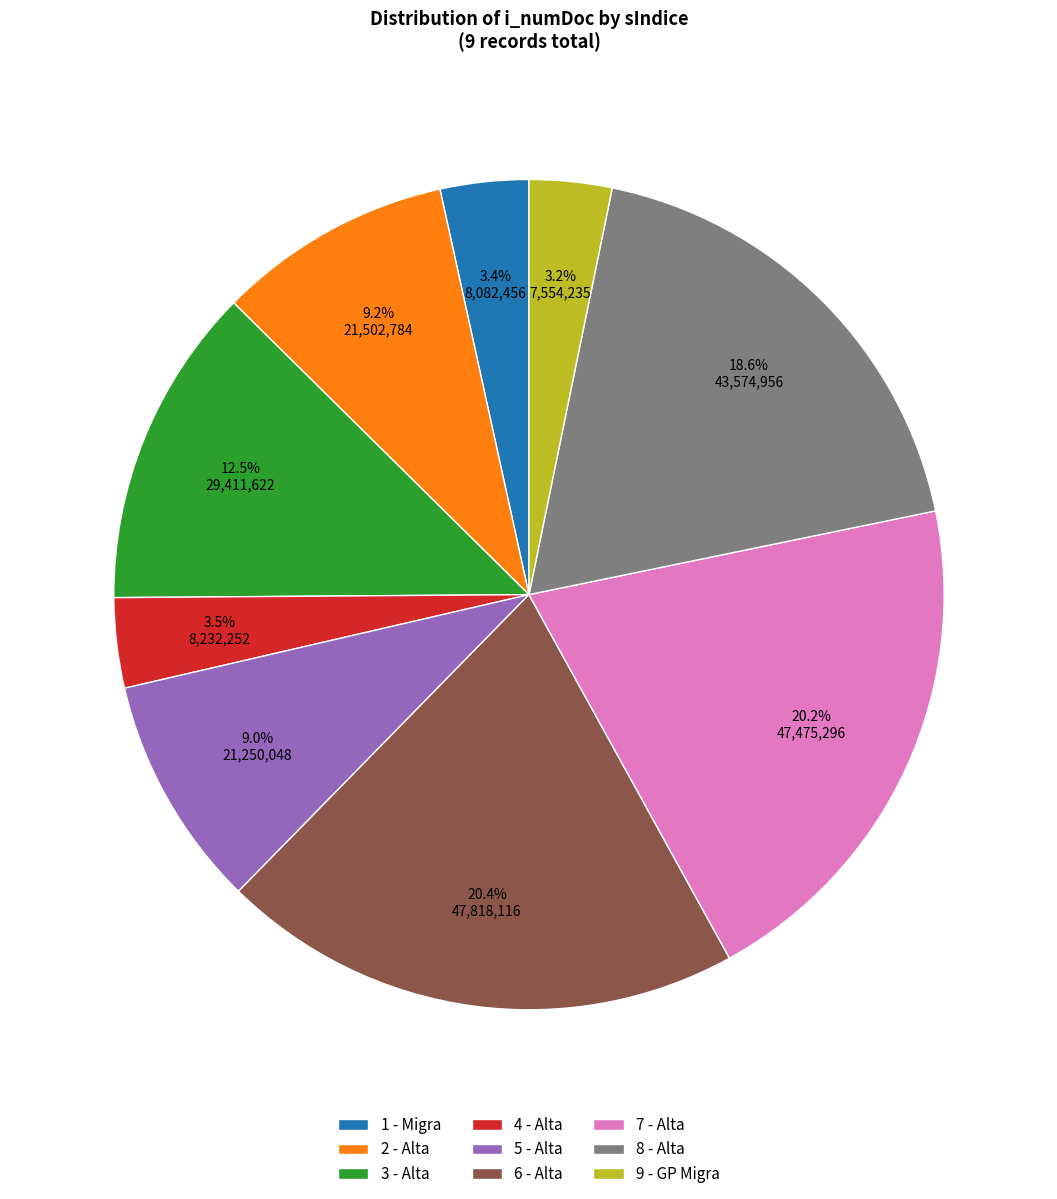

Is there a majority slice in this chart?

No